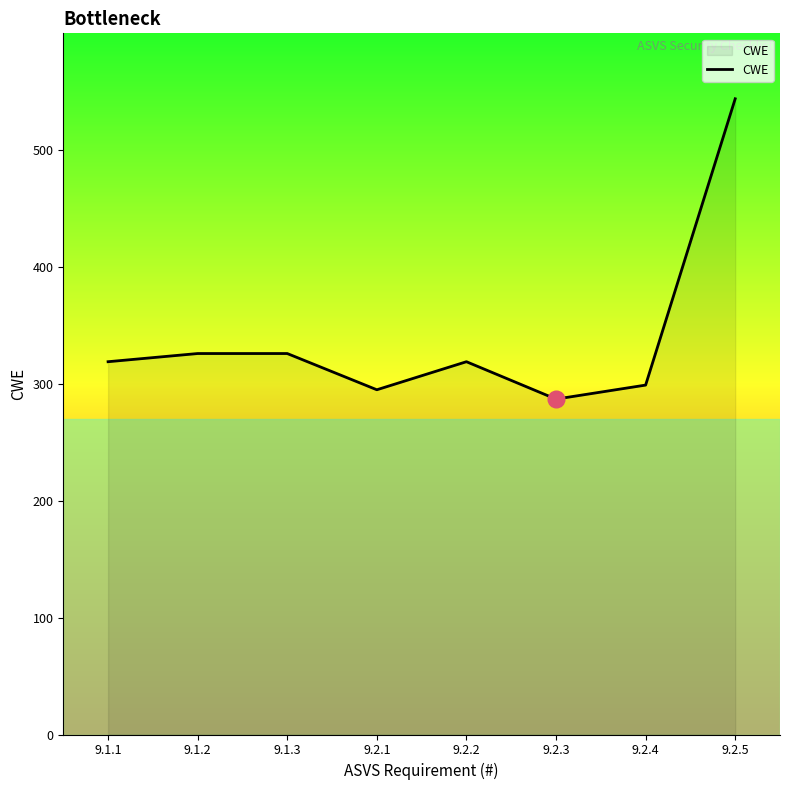

Between 9.2.5 and 9.1.1, which is larger?

9.2.5